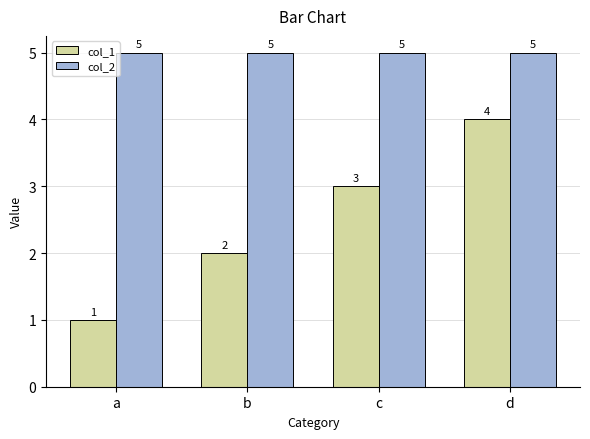

Rank the series by their maximum value, from lowest to highest.

col_1, col_2